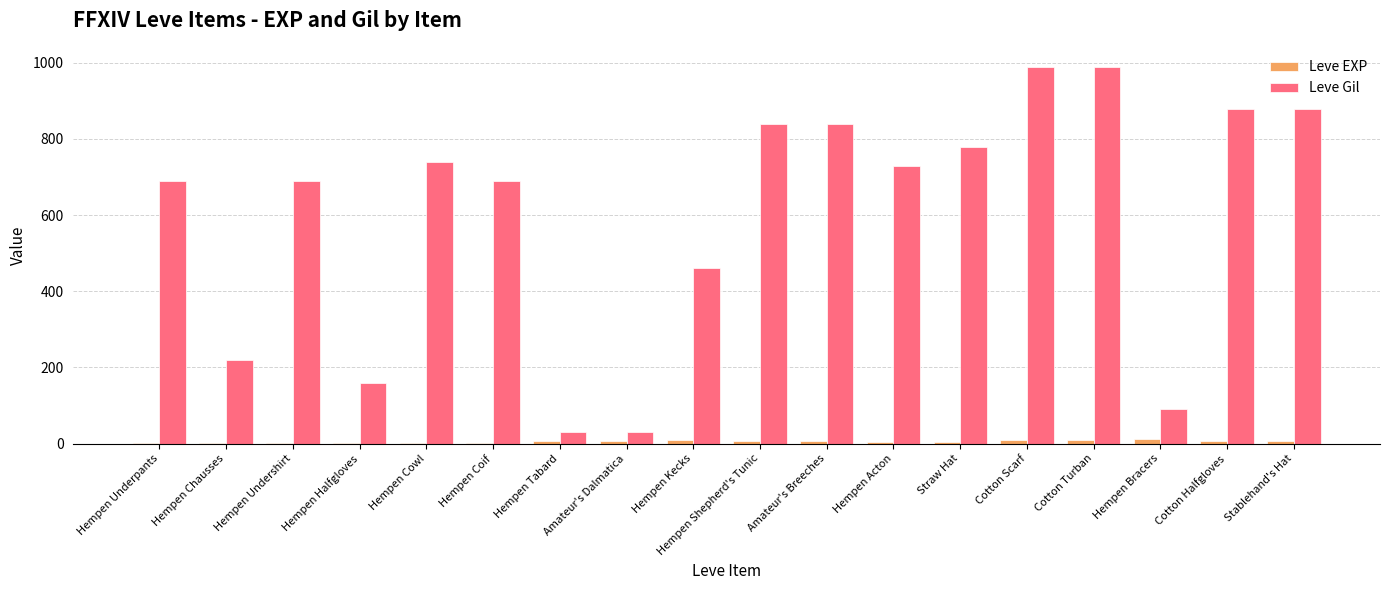

How many groups of bars are there?

18